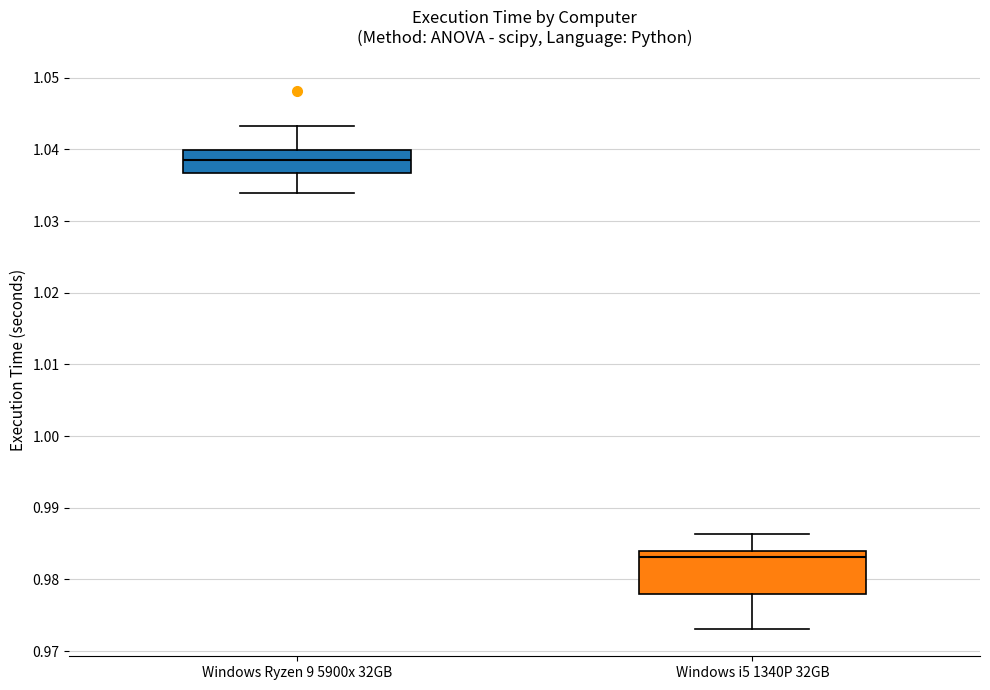

Reading left to right, transcribe this box plot: for each box, give where its median line is, the range the box spans, and where its two whiskers end, as read against the y-axis. The values are not printed on the chart, so give them approximately, as read against the axis.

Windows Ryzen 9 5900x 32GB: median 1.039, box 1.037 to 1.040, whiskers 1.034 to 1.043
Windows i5 1340P 32GB: median 0.983, box 0.978 to 0.984, whiskers 0.973 to 0.986